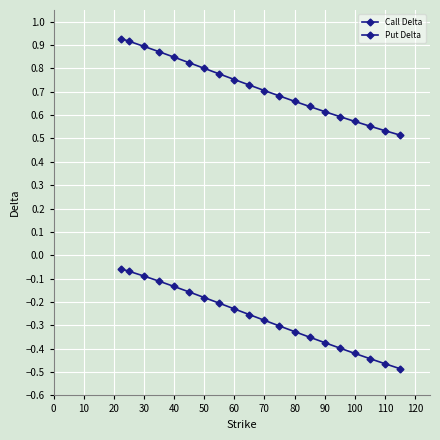

Rank the series by their average value, from lowest to highest.

Put Delta, Call Delta